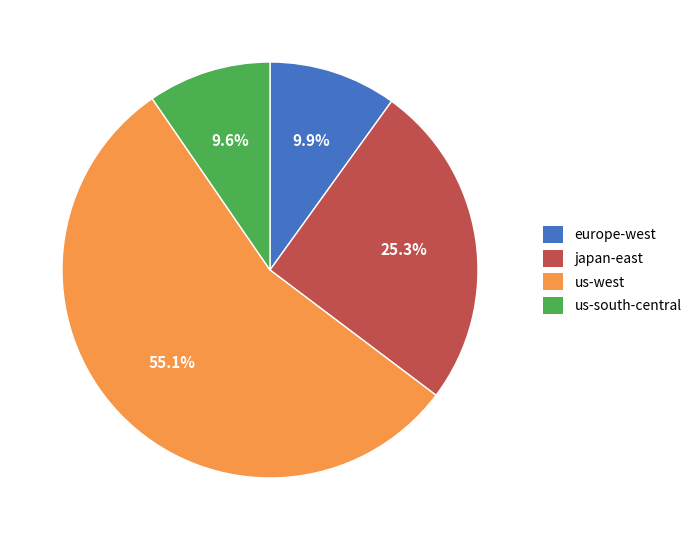

Does us-west account for over 50% of the chart?

Yes